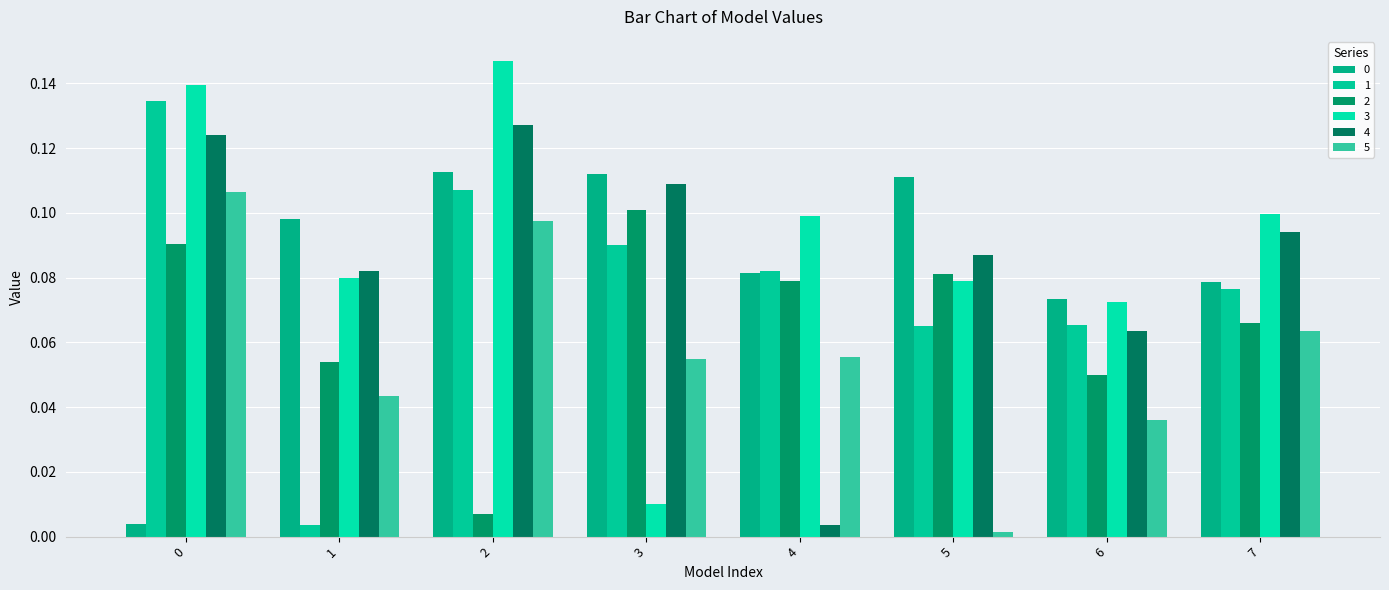

How many bars are there in each group?

6